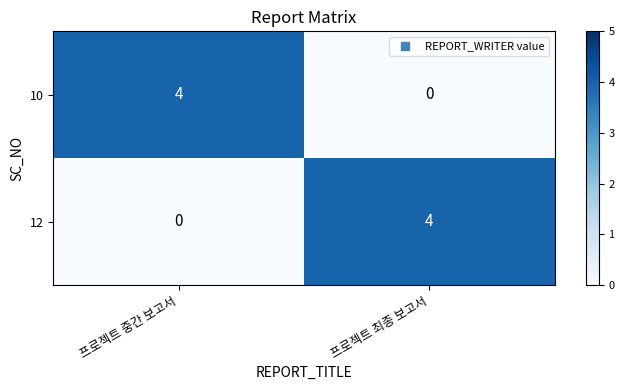

At how many categories does at least one series exceed 1?

2